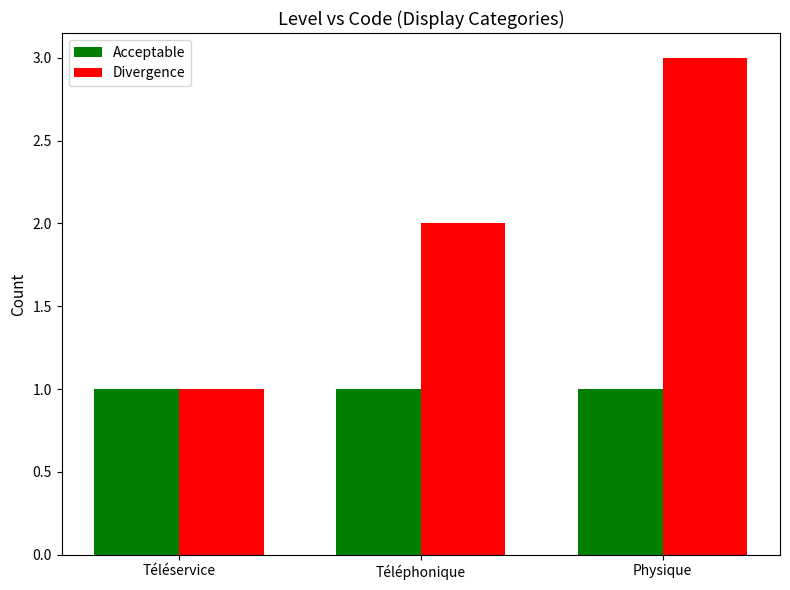

Reading right to left, extract all data points from this chart.

Acceptable: 1	1	1
Divergence: 3	2	1